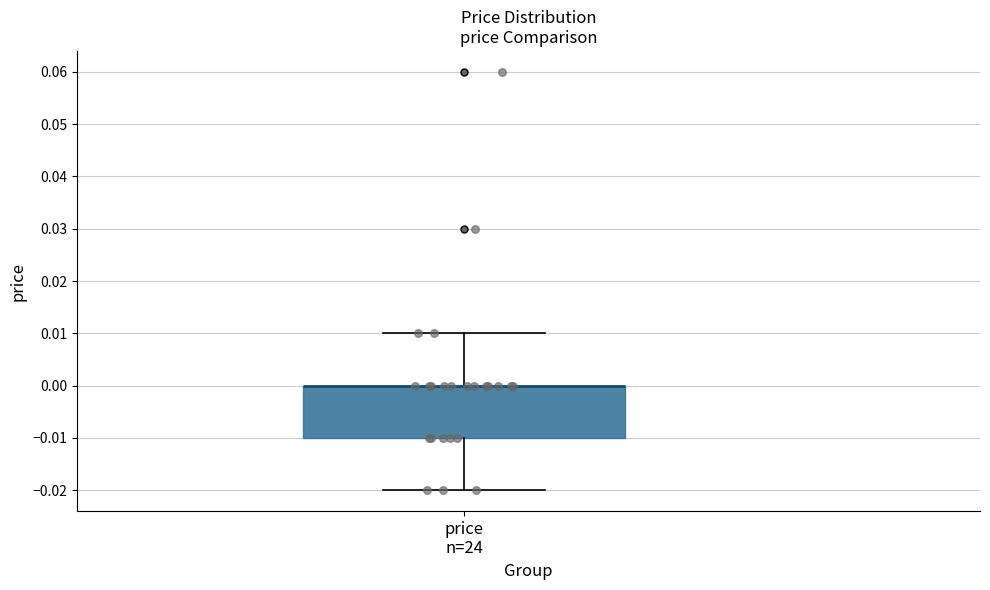

Where is the upper edge of the box for price n=24 on the y-axis? The values are not printed on the chart, so give them approximately, as read against the axis.

0.00